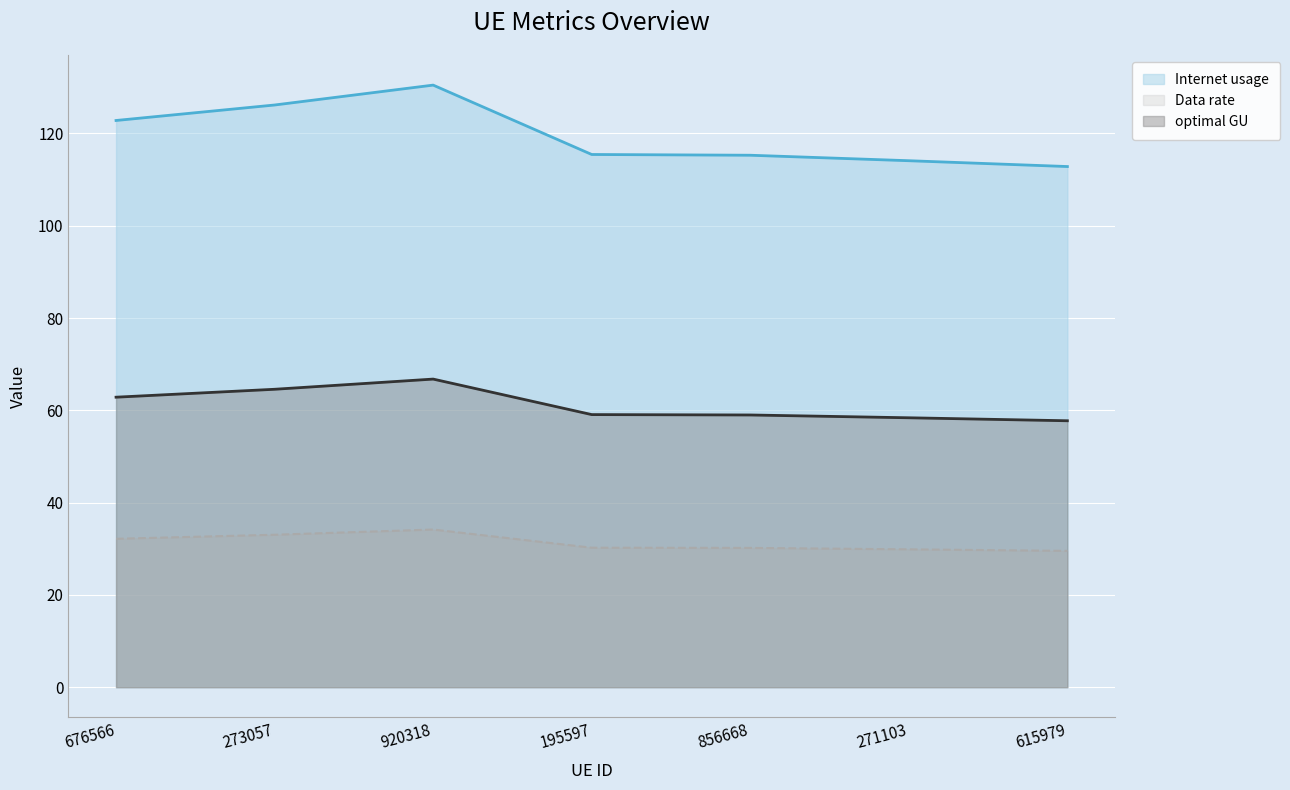

How many interior local peaks does the Data rate line series have?

1